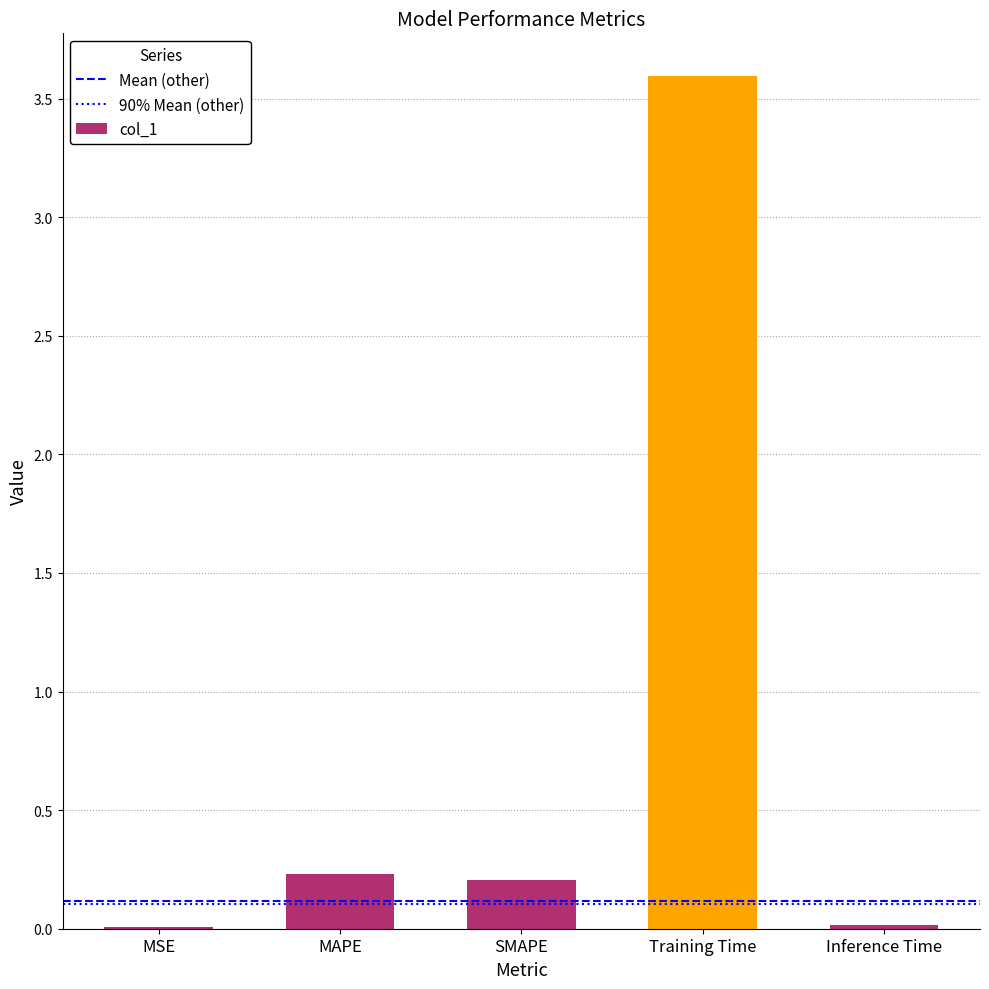

What is the sum of the values at MSE and MAPE?

0.2